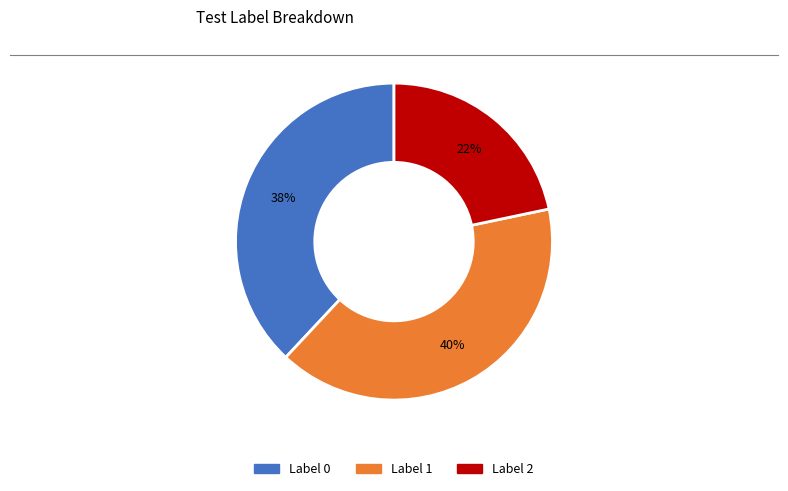

Is there any slice that represents more than half of the pie?

No